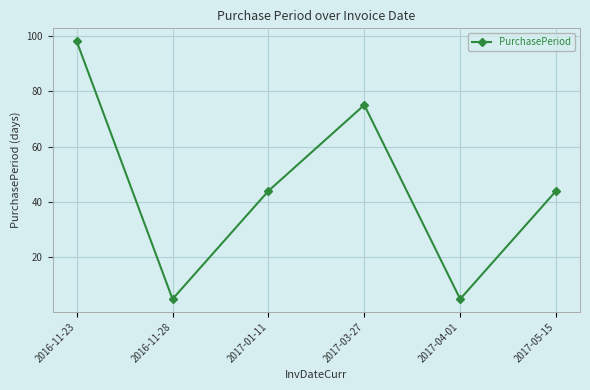

At which category does the data reach its first local peak?

2017-03-27